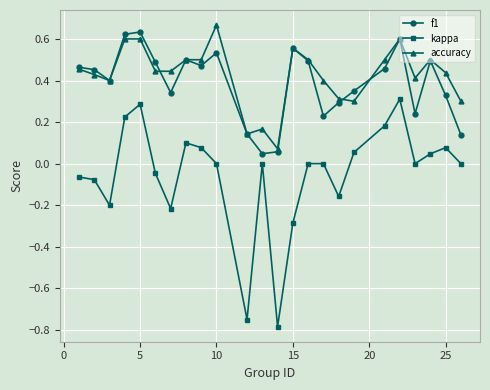

Which series has the widest spread of values?

kappa